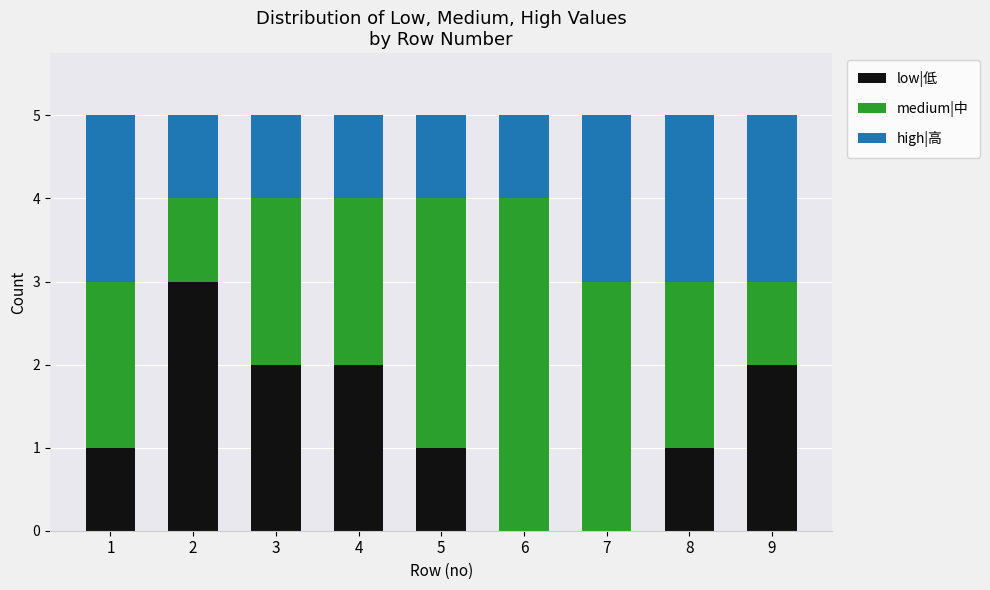

The value of low|低 at 1 is 1. True or false?

True